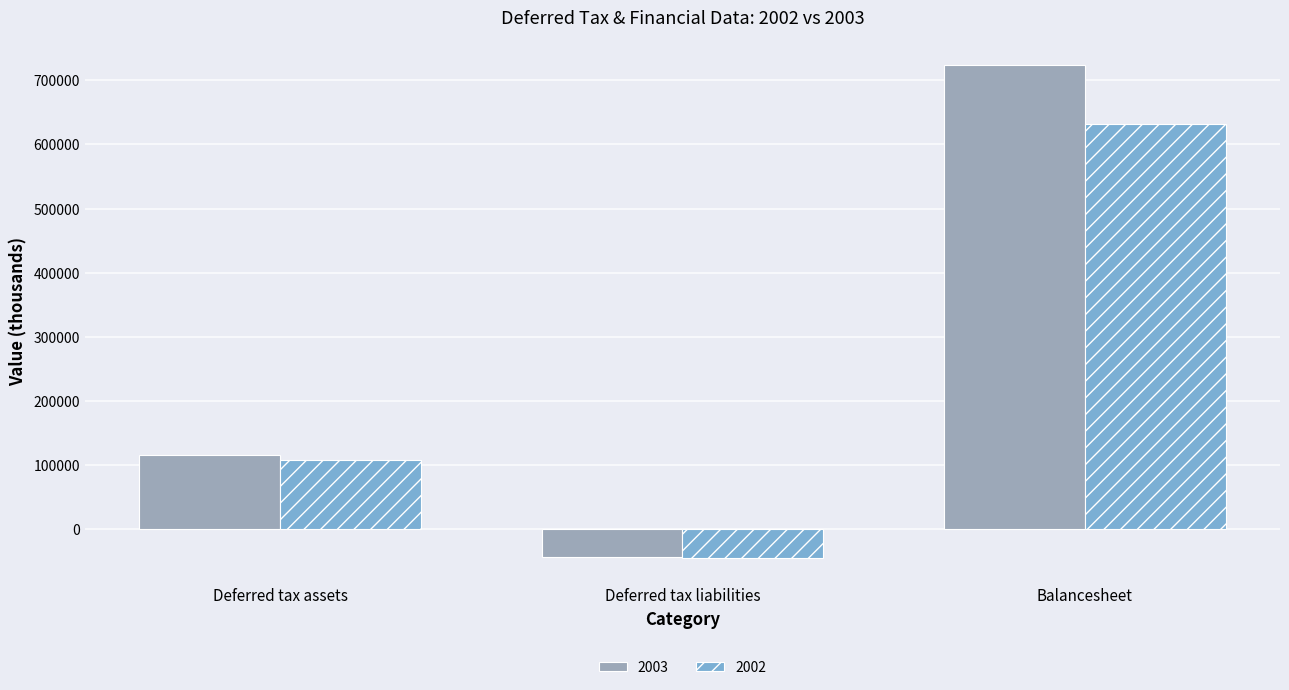

At Balancesheet, list the series in order from smallest to largest.

2002, 2003